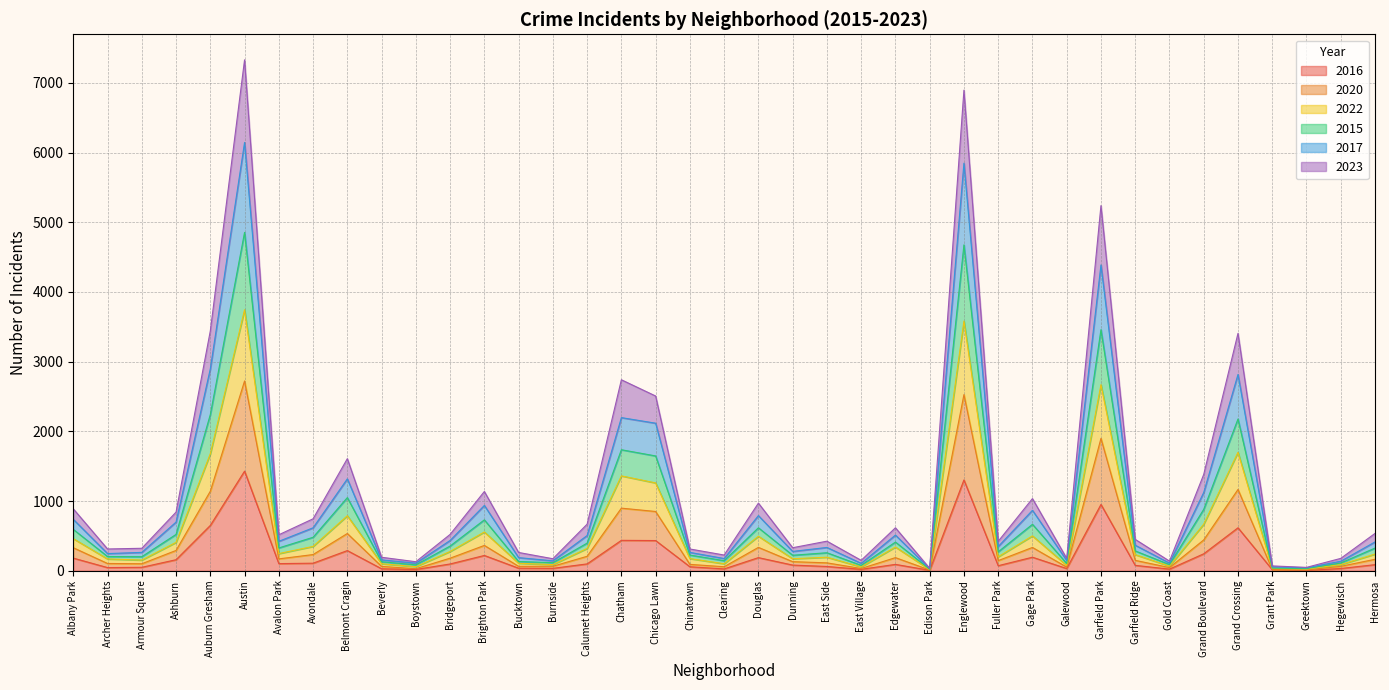

True or false: 2016 has a value of 15 at Hegewisch.

False